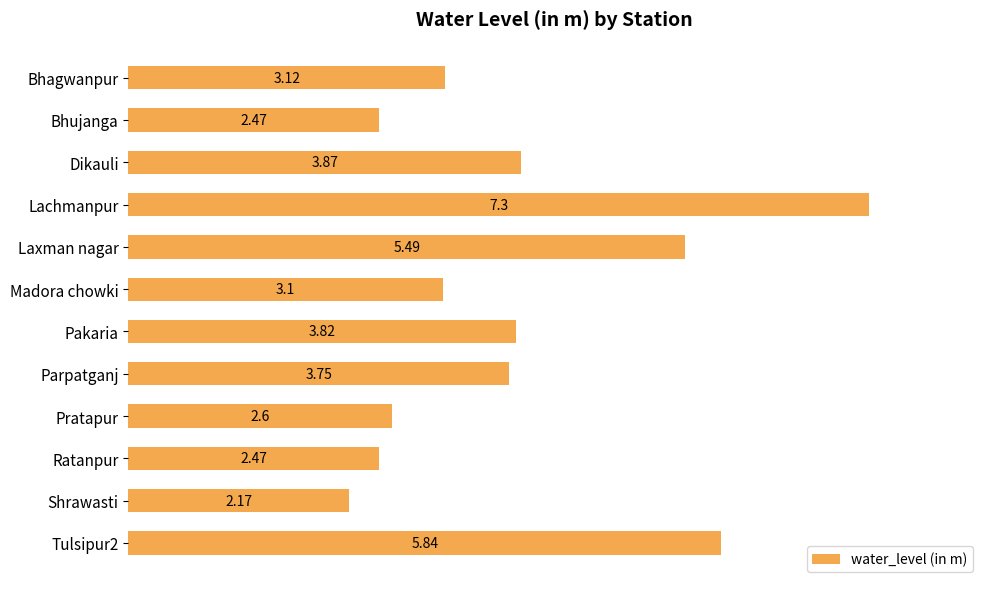

At which label is the value closest to 4?

Dikauli